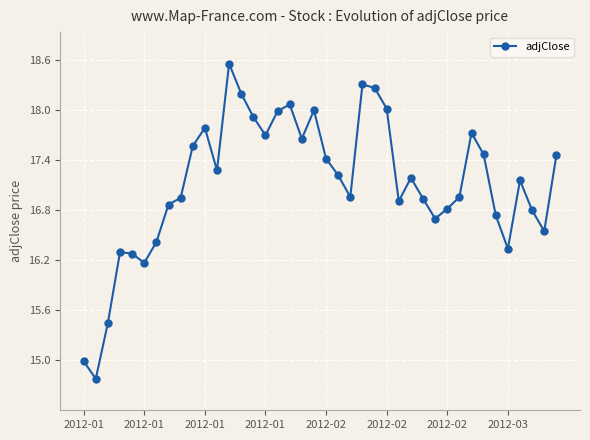

Does the chart have visible grid lines?

Yes